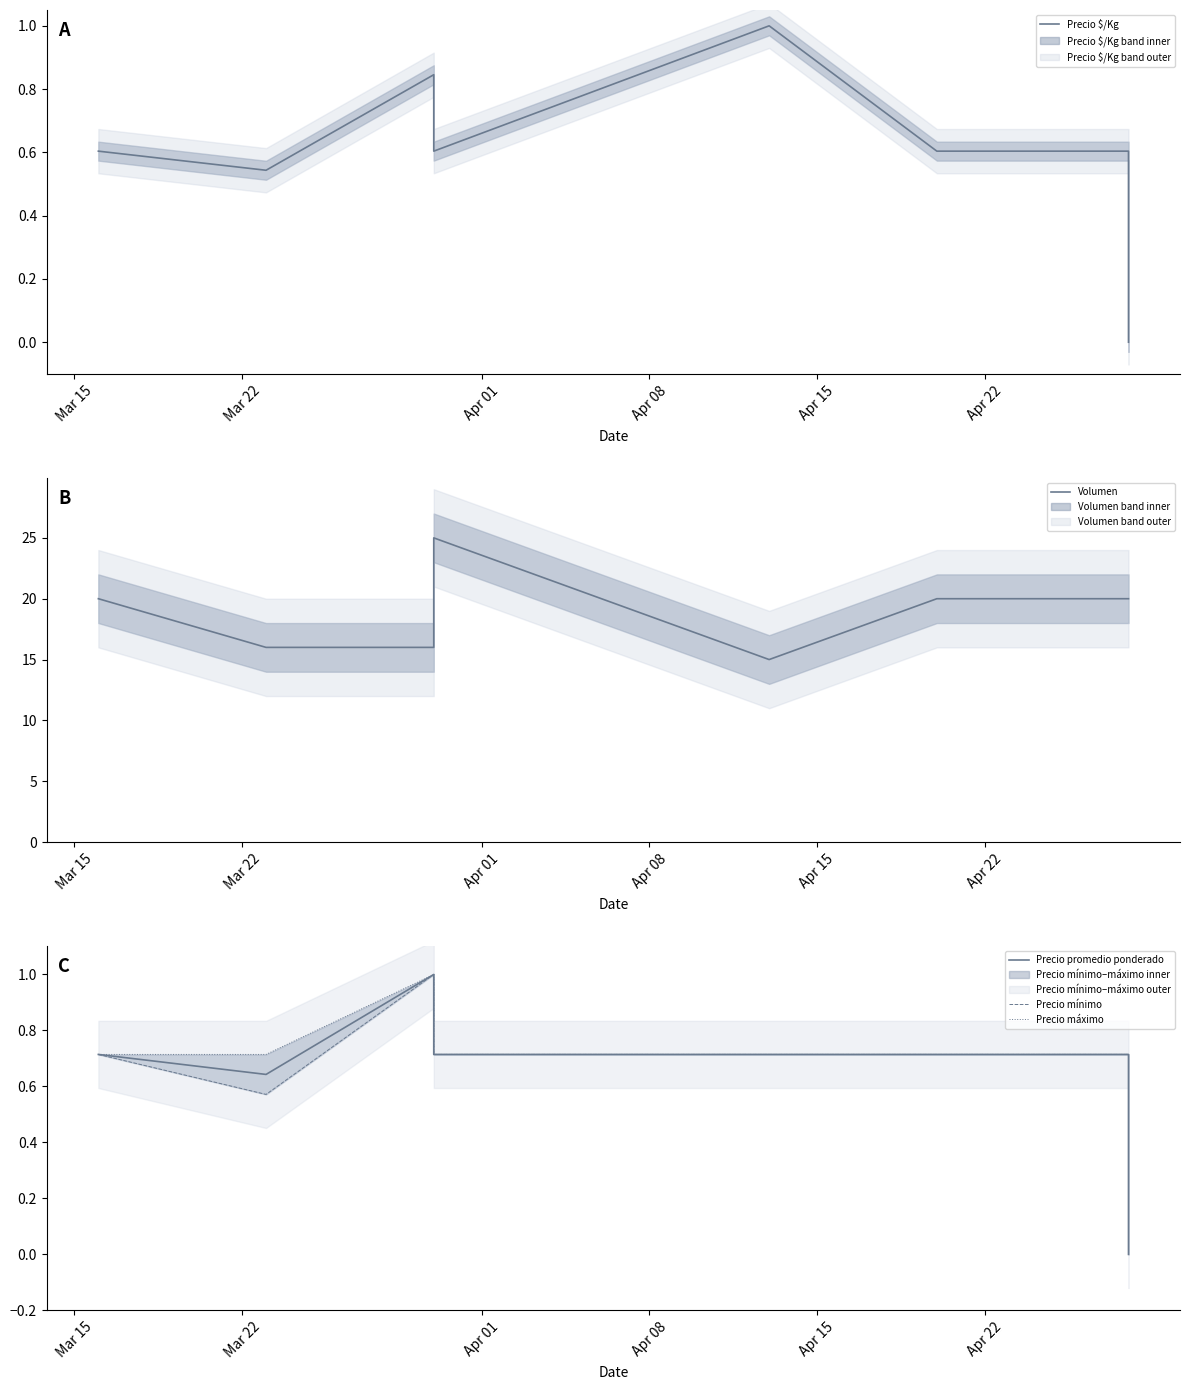

At how many categories does at least one series exceed 7?

8